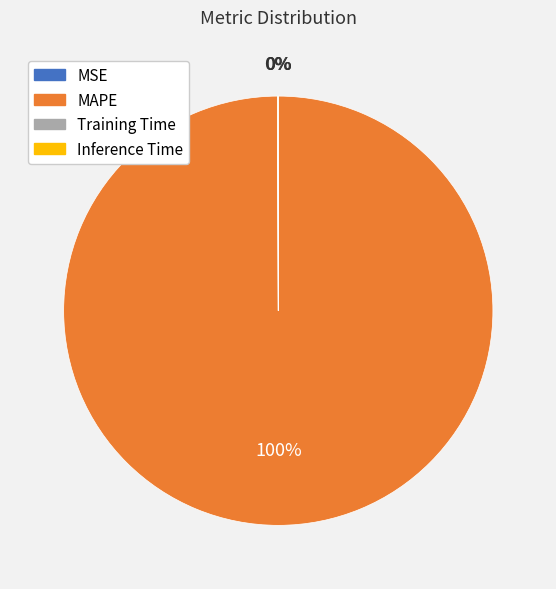

What is the majority slice?

MAPE